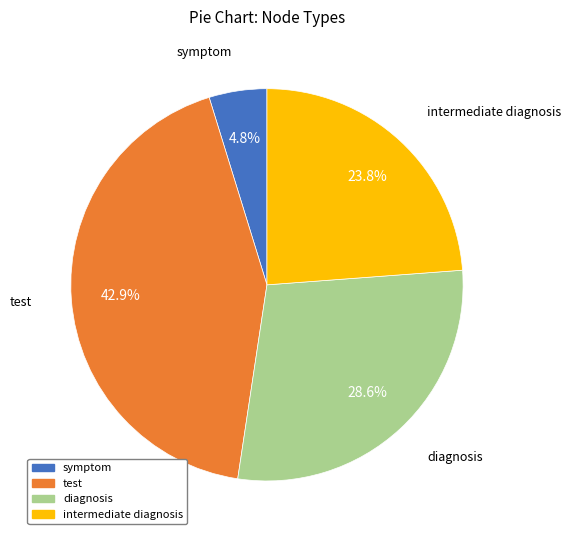

What is the largest slice in the pie chart?

test